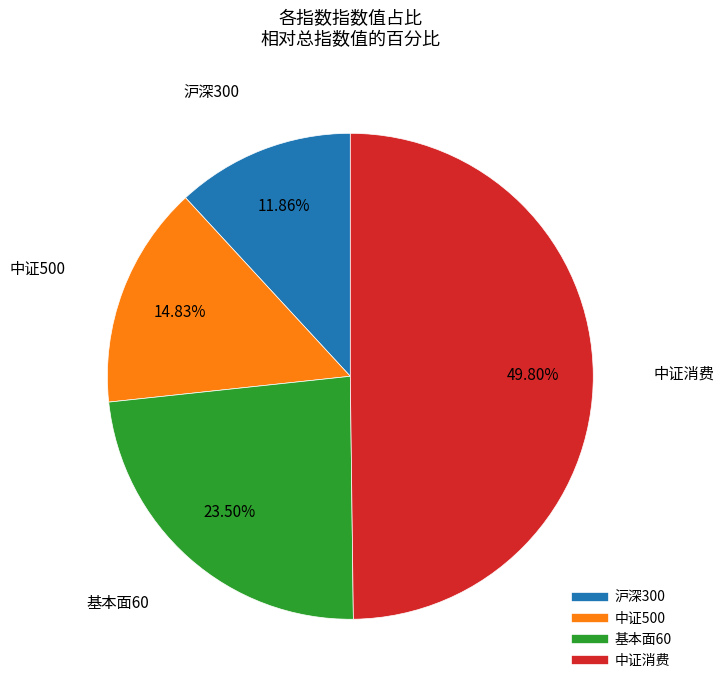

How much of the chart is everything except 中证消费?

50.2%